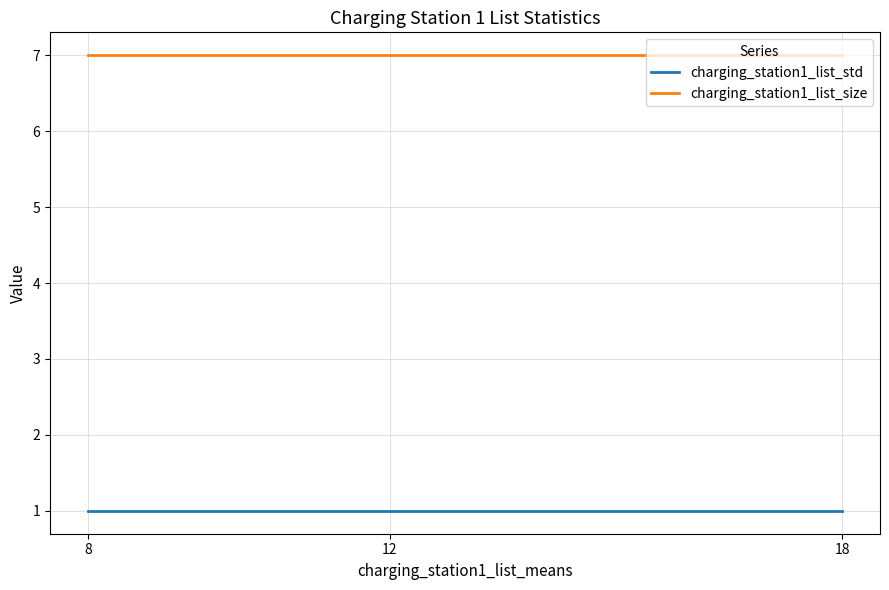

At how many categories does at least one series exceed 3?

3